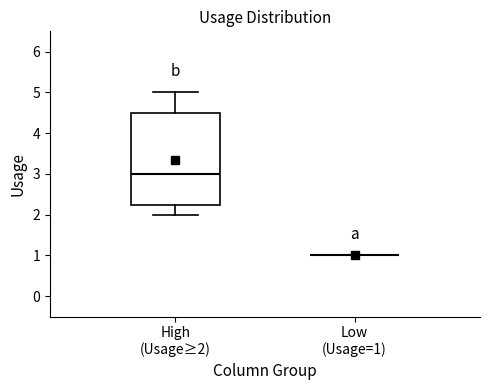

Reading left to right, transcribe this box plot: for each box, give where its median line is, the range the box spans, and where its two whiskers end, as read against the y-axis. The values are not printed on the chart, so give them approximately, as read against the axis.

High (Usage≥2): median 3.0, box 2.3 to 4.5, whiskers 2.0 to 5.0
Low (Usage=1): box collapsed to a line at 1.0, whiskers 1.0 to 1.0